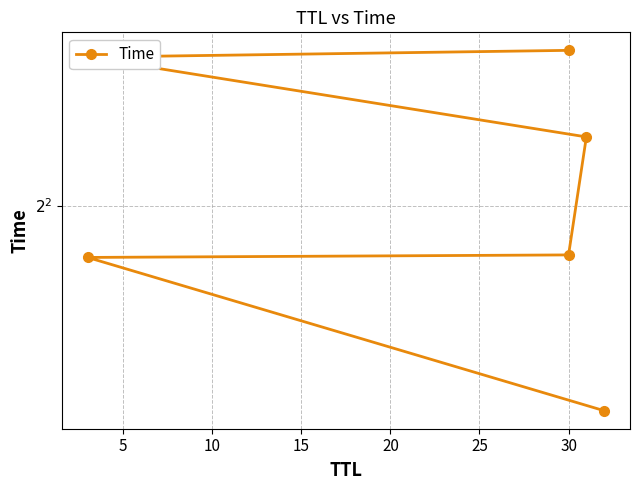

What is the smallest value displayed?

2.5